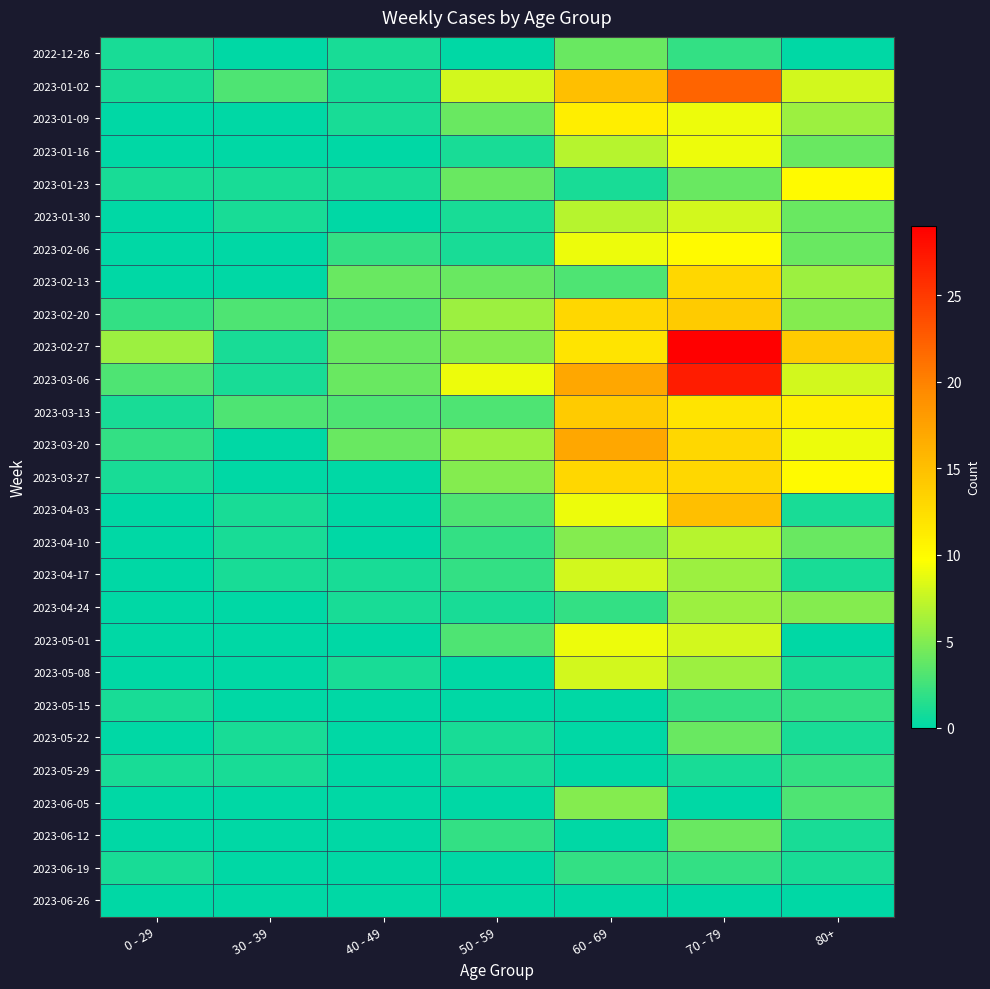

Which series has the largest range (max minus min)?

2023-02-27